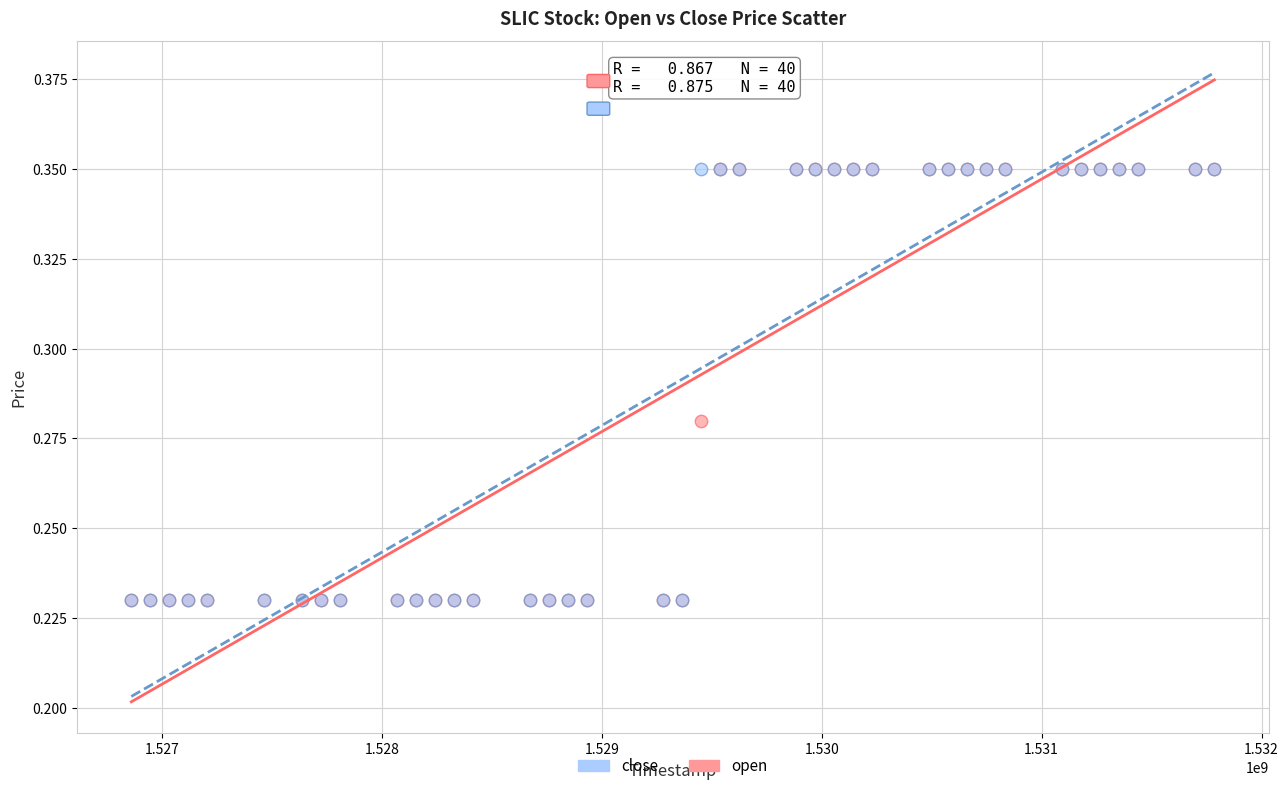

What are all the series names shown in the legend?

close, open